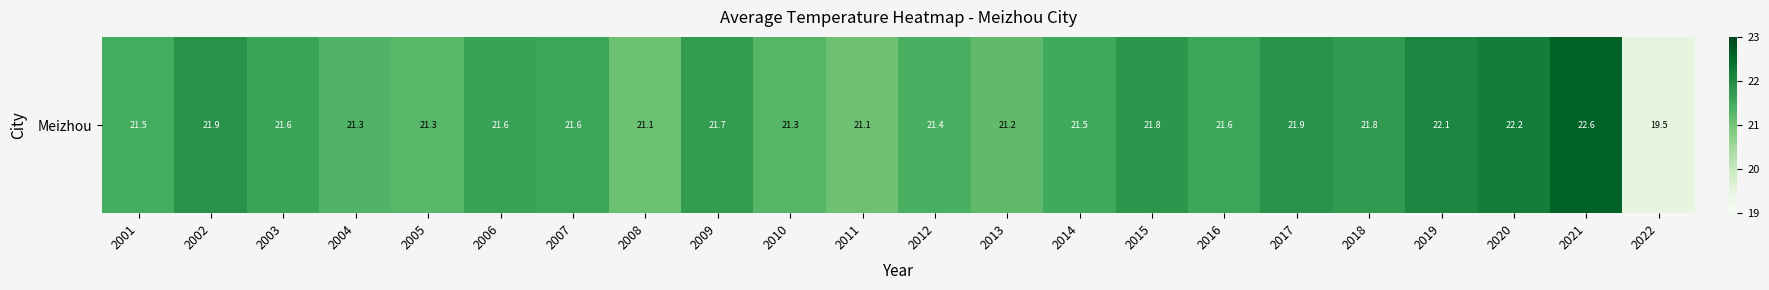

Reading left to right, list all the values displayed in this chart.

2001=21.5	2002=21.9	2003=21.6	2004=21.3	2005=21.3	2006=21.6	2007=21.6	2008=21.1	2009=21.7	2010=21.3	2011=21.1	2012=21.4	2013=21.2	2014=21.5	2015=21.8	2016=21.6	2017=21.9	2018=21.8	2019=22.1	2020=22.2	2021=22.6	2022=19.5